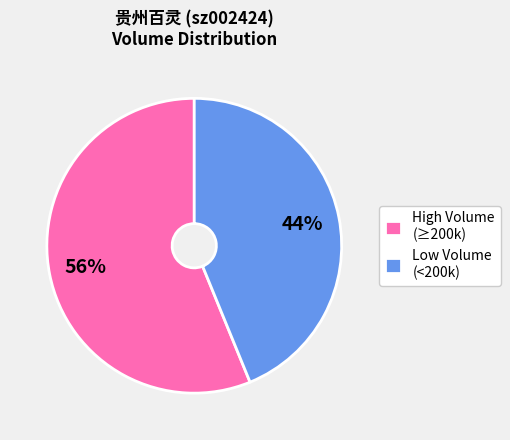

Count the number of slices in the pie.

2